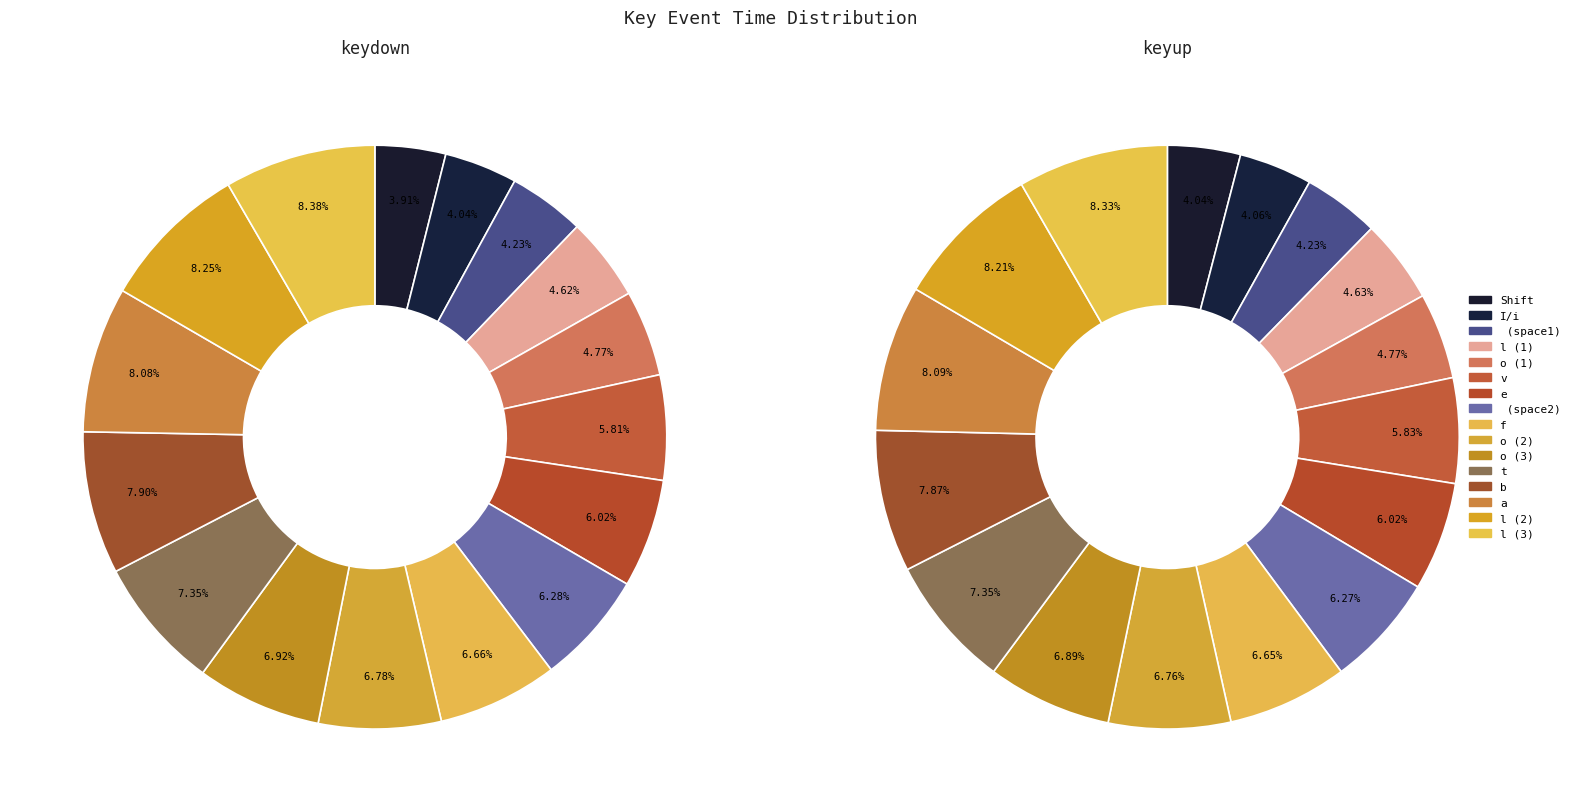

Which series changed the most between 0 and 2?

keydown